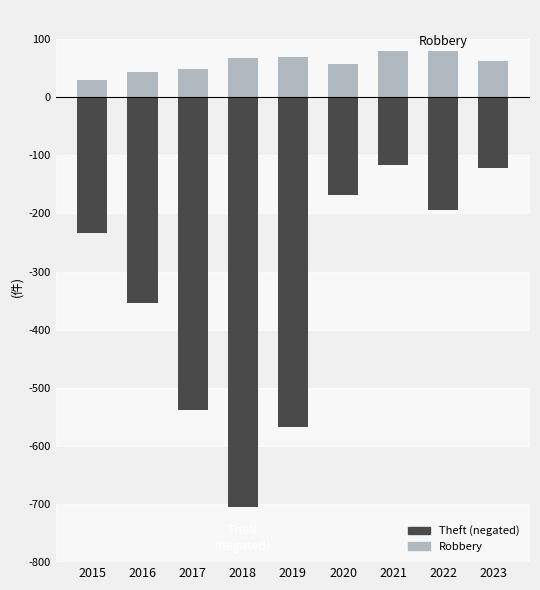

Reading left to right, what are all the values shown in this chart?

Theft (negated): 2015=-233	2016=-354	2017=-538	2018=-705	2019=-568	2020=-168	2021=-116	2022=-194	2023=-121
Robbery: 2015=30	2016=44	2017=49	2018=67	2019=69	2020=57	2021=80	2022=80	2023=62